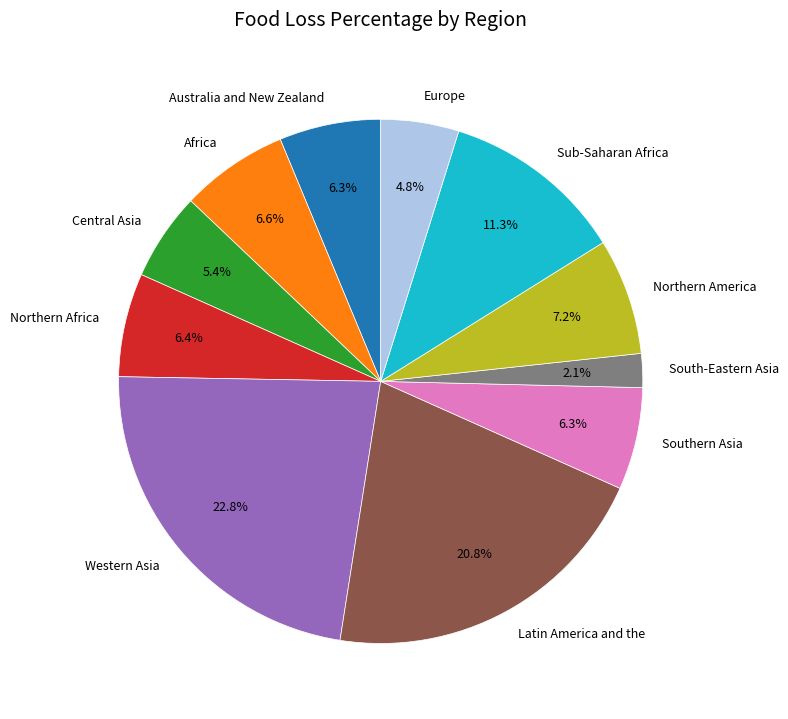

Which category has the biggest portion of the pie?

Western Asia